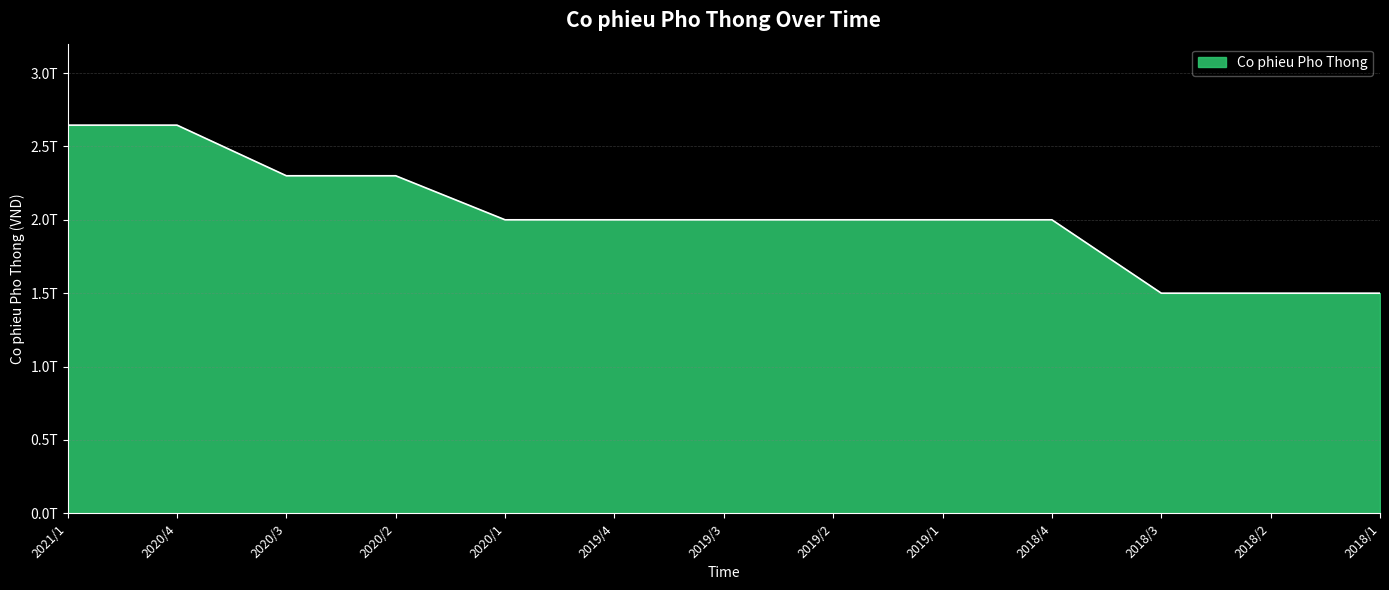

Does the chart display data point markers on the line(s)?

No